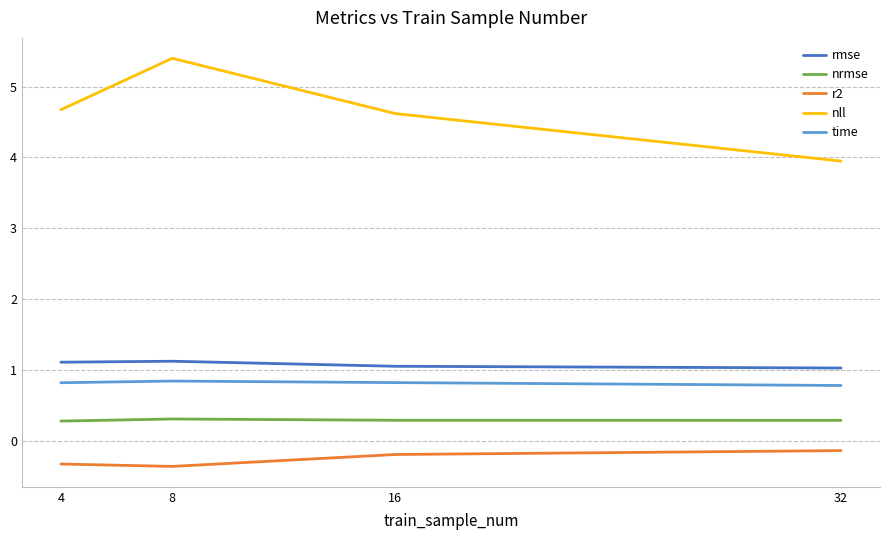

What value does the r2 series have at 8?

-0.4